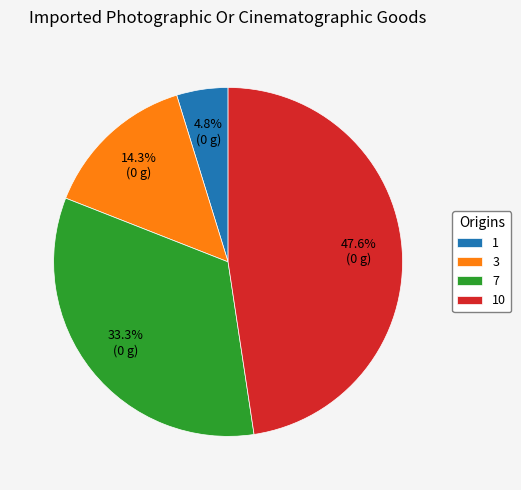

How many slices are in this pie chart?

4